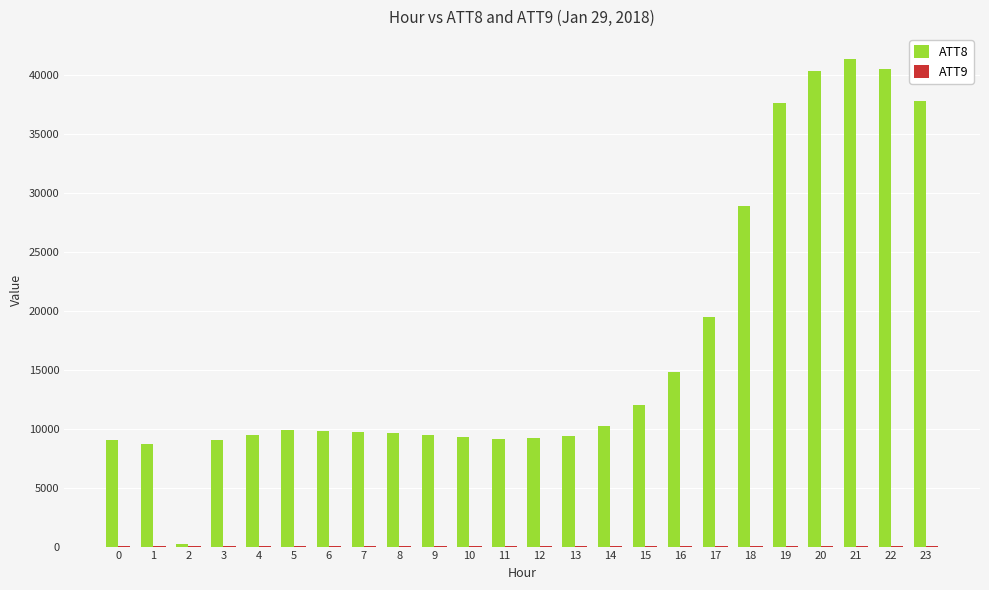

What is the total value across all series at 1?

8721.5